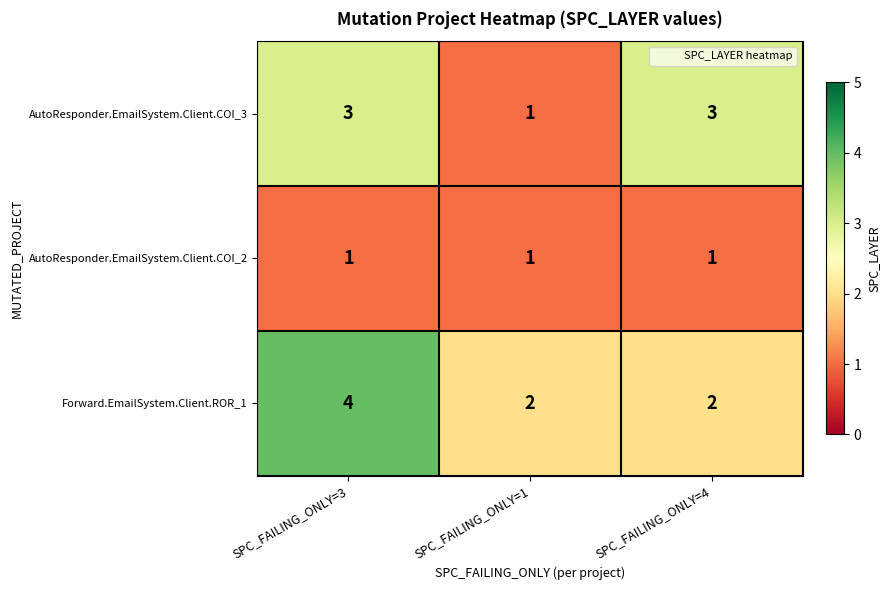

What is the total value across all series at SPC_FAILING_ONLY=4?

6